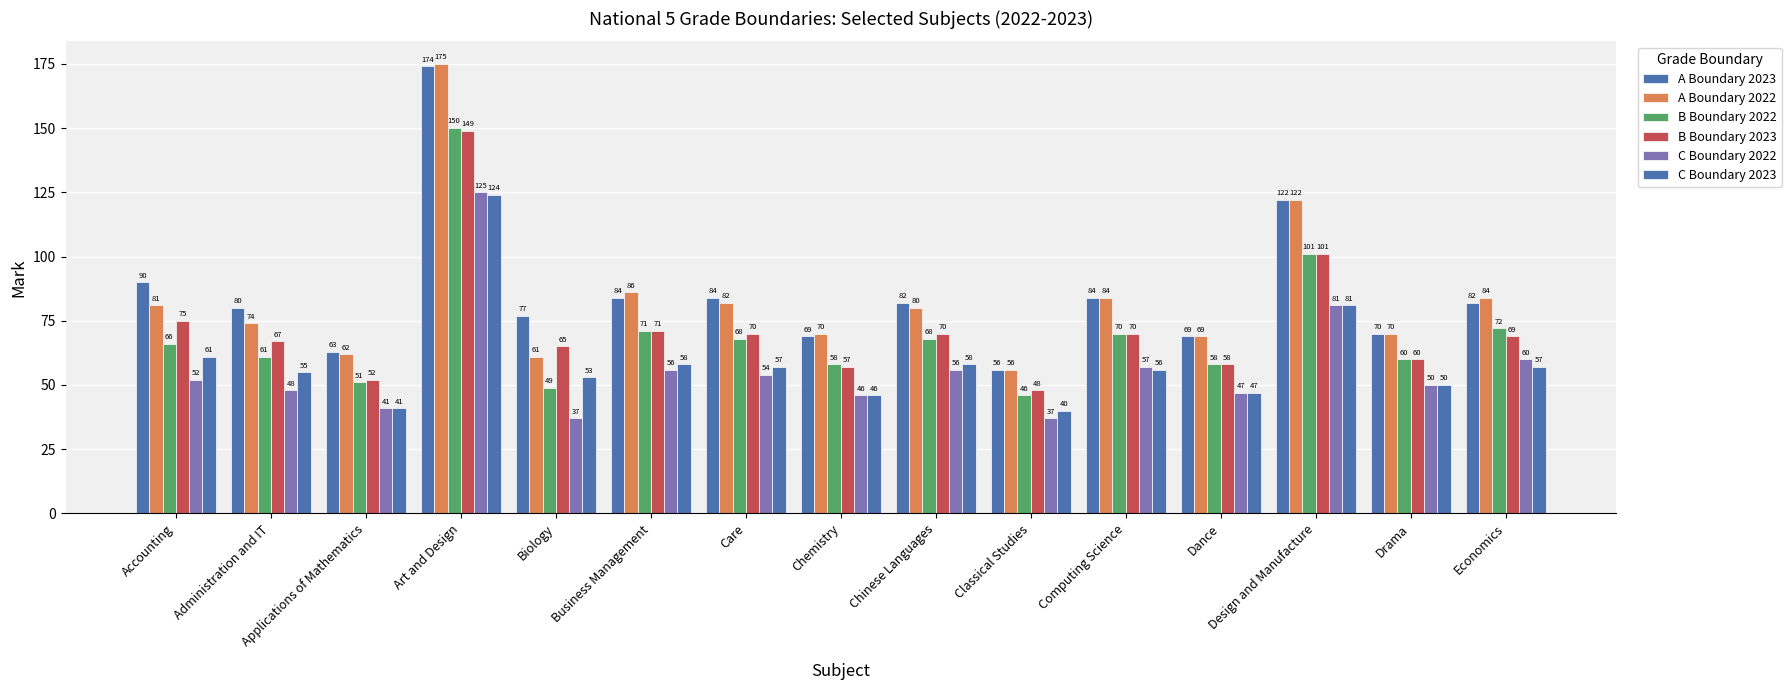

The C Boundary 2023 series shows 89 at Chinese Languages. True or false?

False